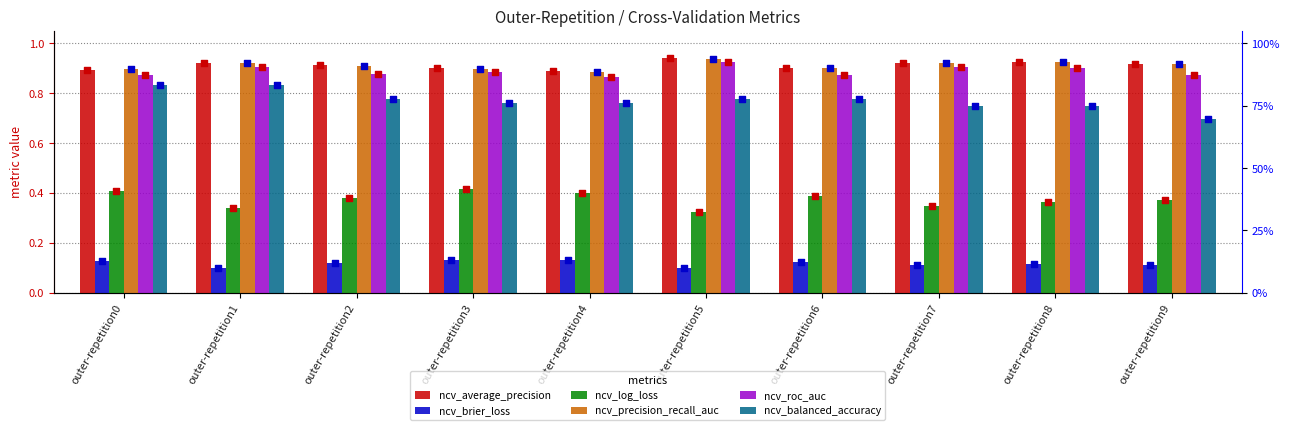

Which series reaches the maximum Y coordinate?

ncv_average_precision